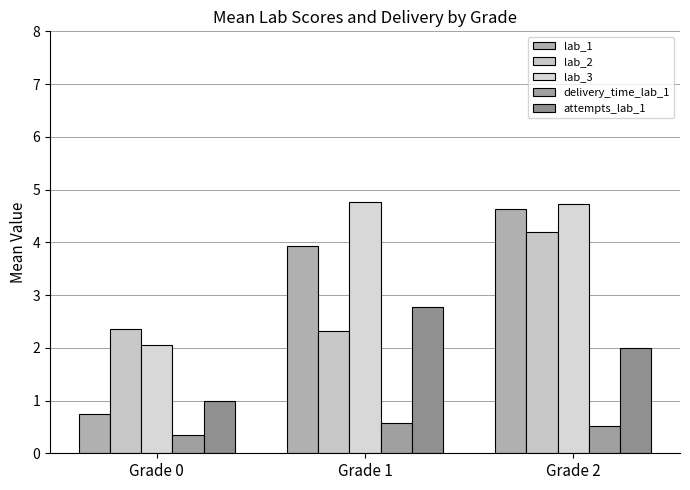

The lab_2 series shows 2.4 at Grade 0. True or false?

True